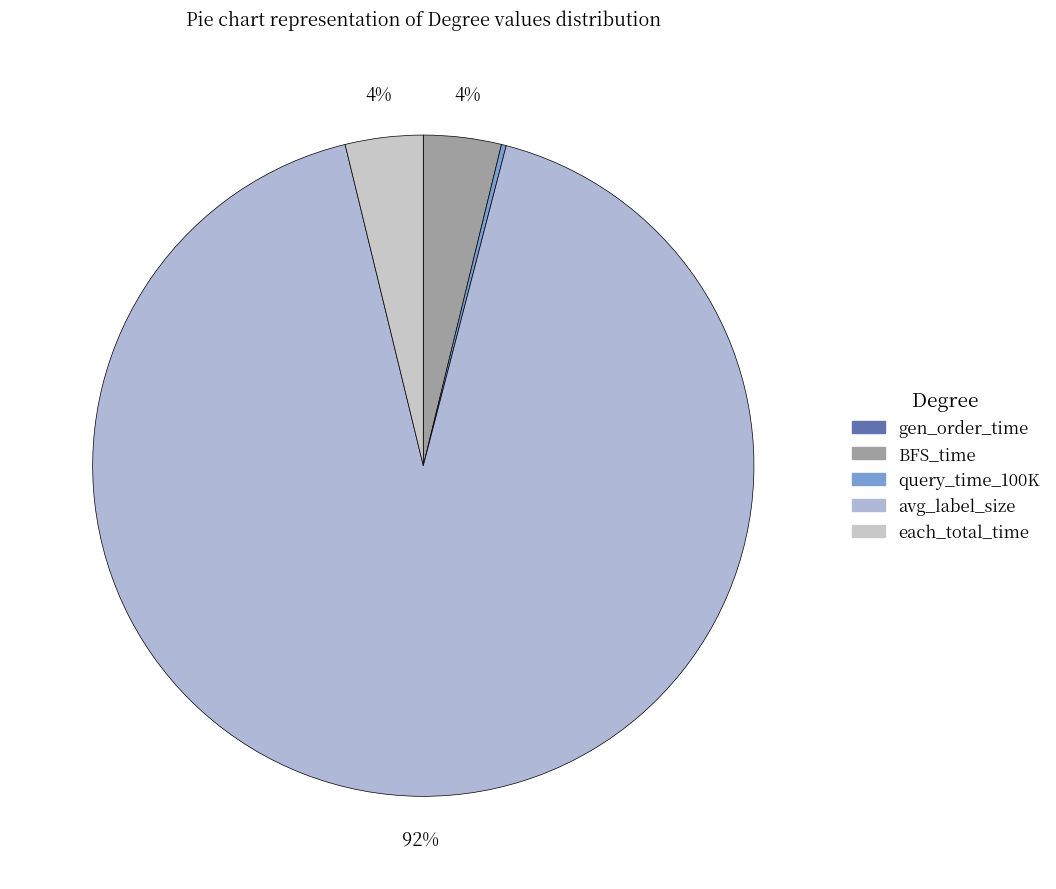

Which category has the smallest portion of the pie?

gen_order_time